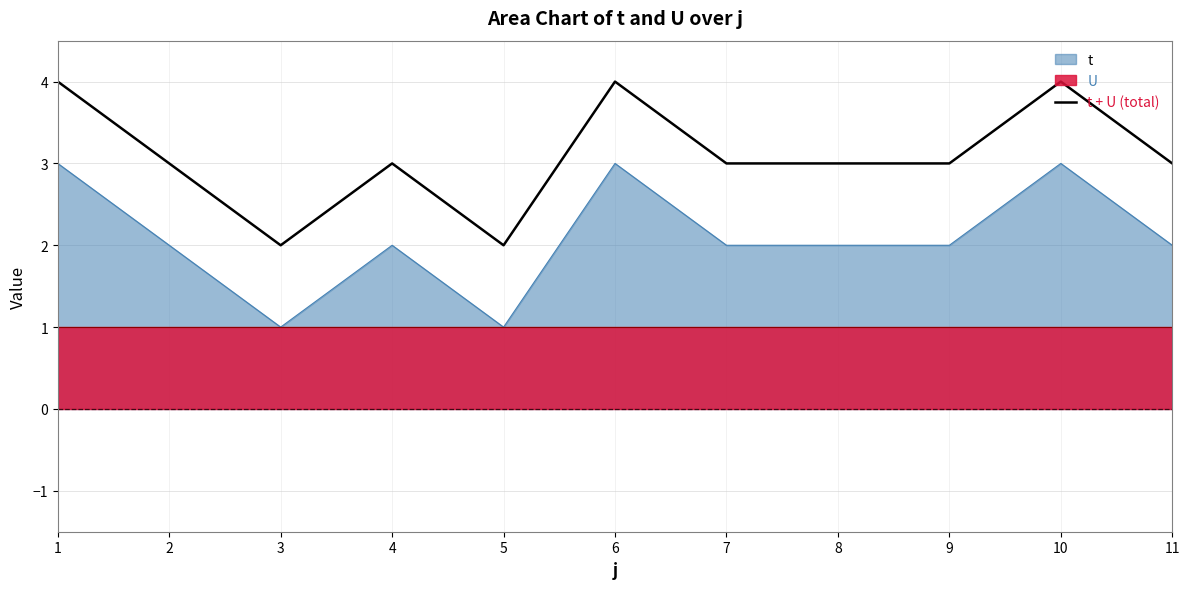

What is the difference between the maximum and minimum values?

2